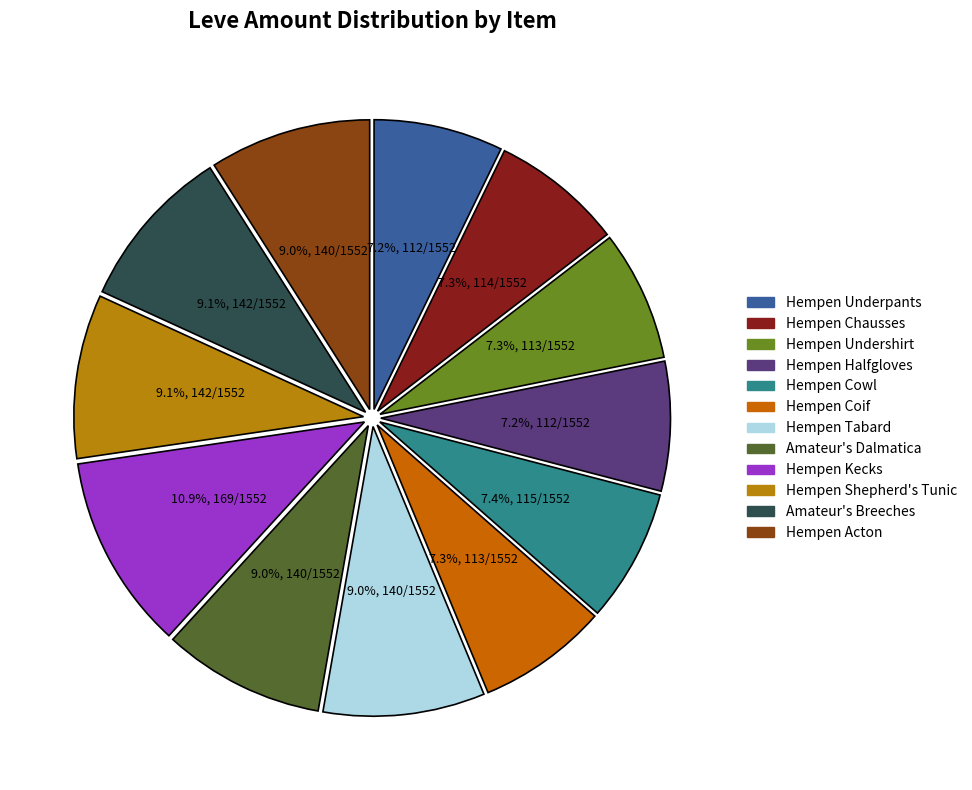

What percentage is the Hempen Coif slice, to the nearest percent?

7%